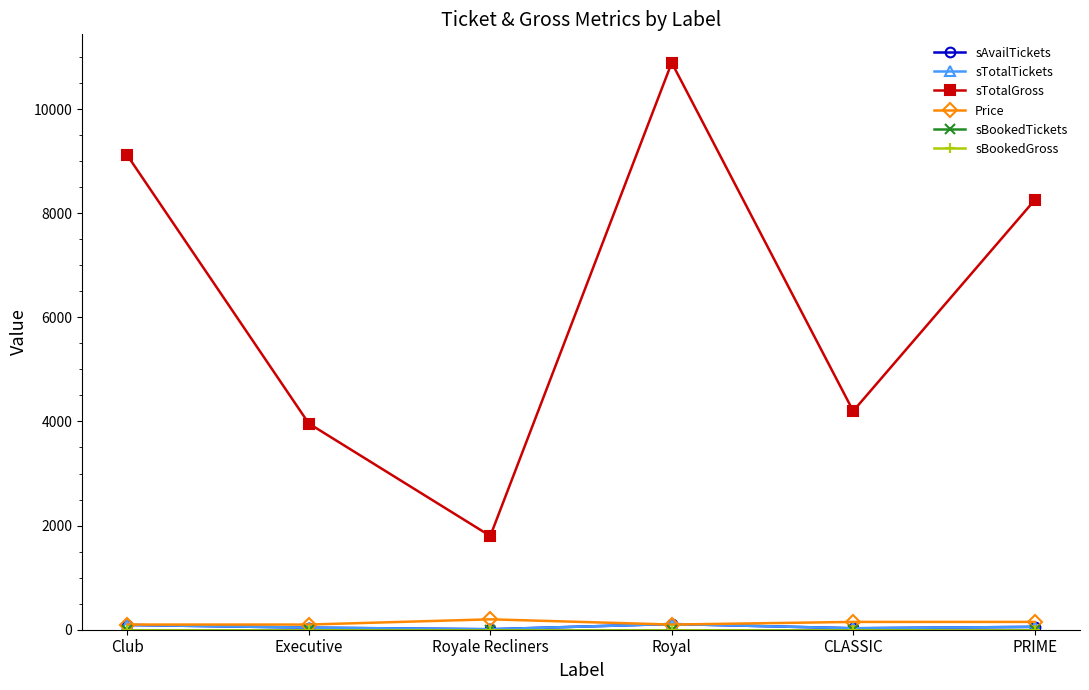

What is the difference between the second highest and second lowest values in the Price series?

51